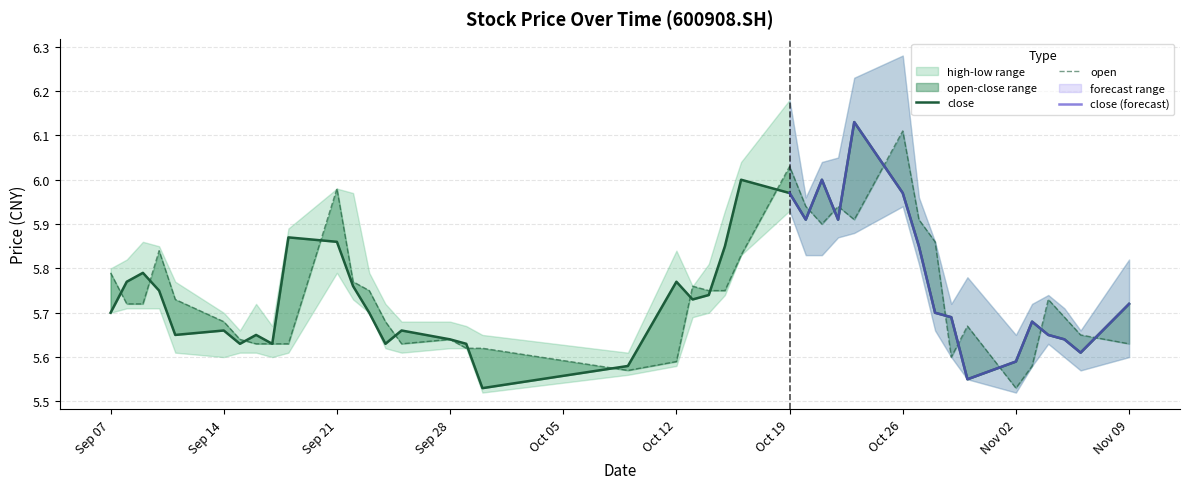

How many categories are shown in the chart?

40